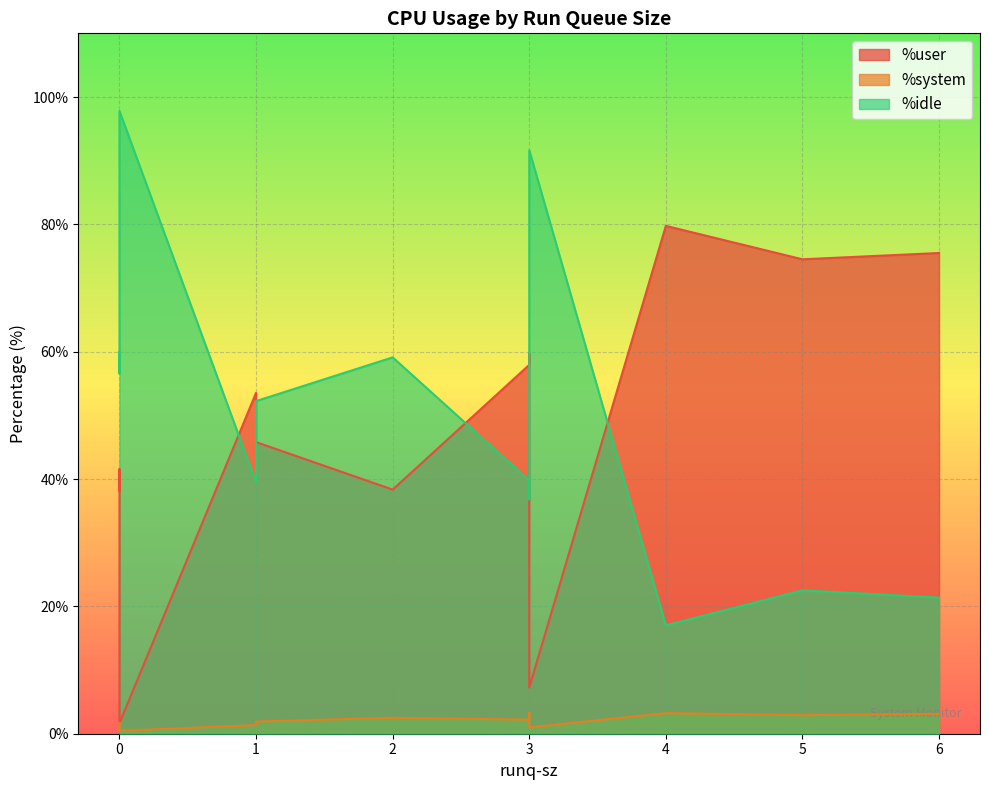

At which category does %system reach its first local peak?

3